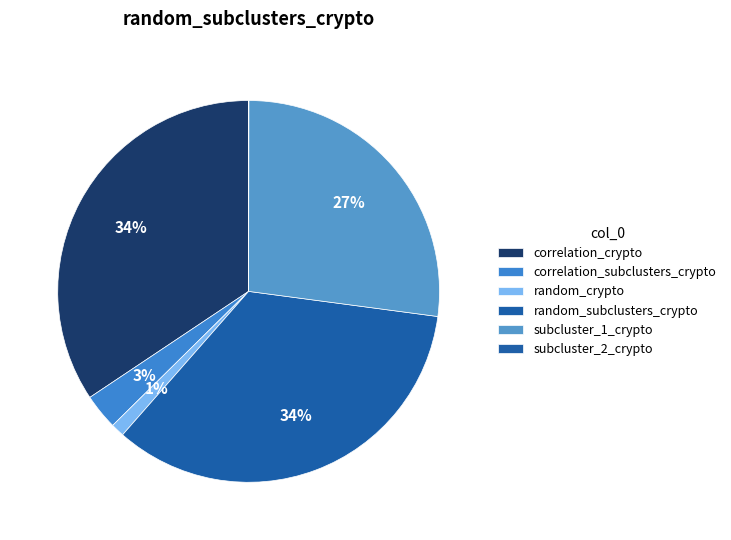

Is there any slice that represents more than half of the pie?

No